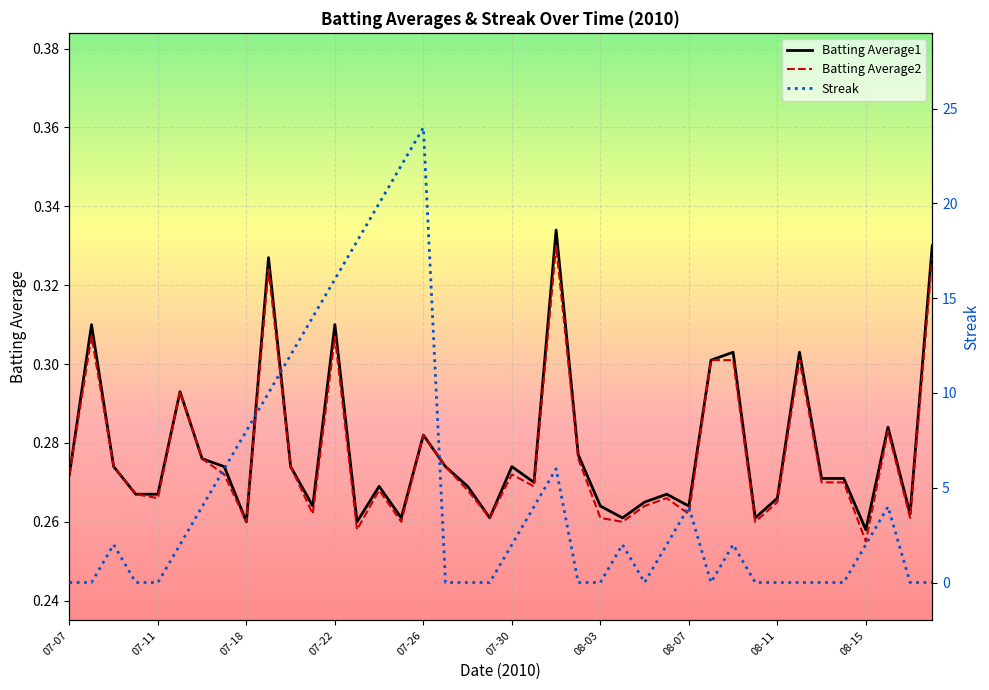

True or false: Batting Average2 and Batting Average1 intersect in this chart.

False